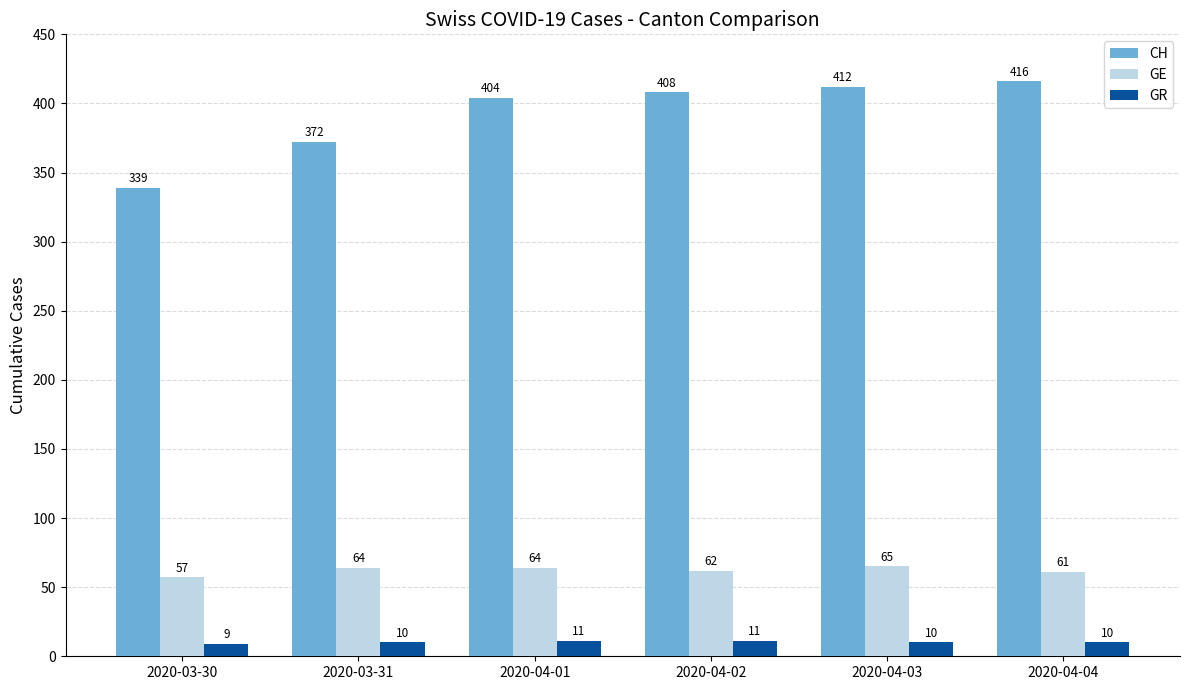

What is the difference between the highest and lowest values at 2020-03-31?

362